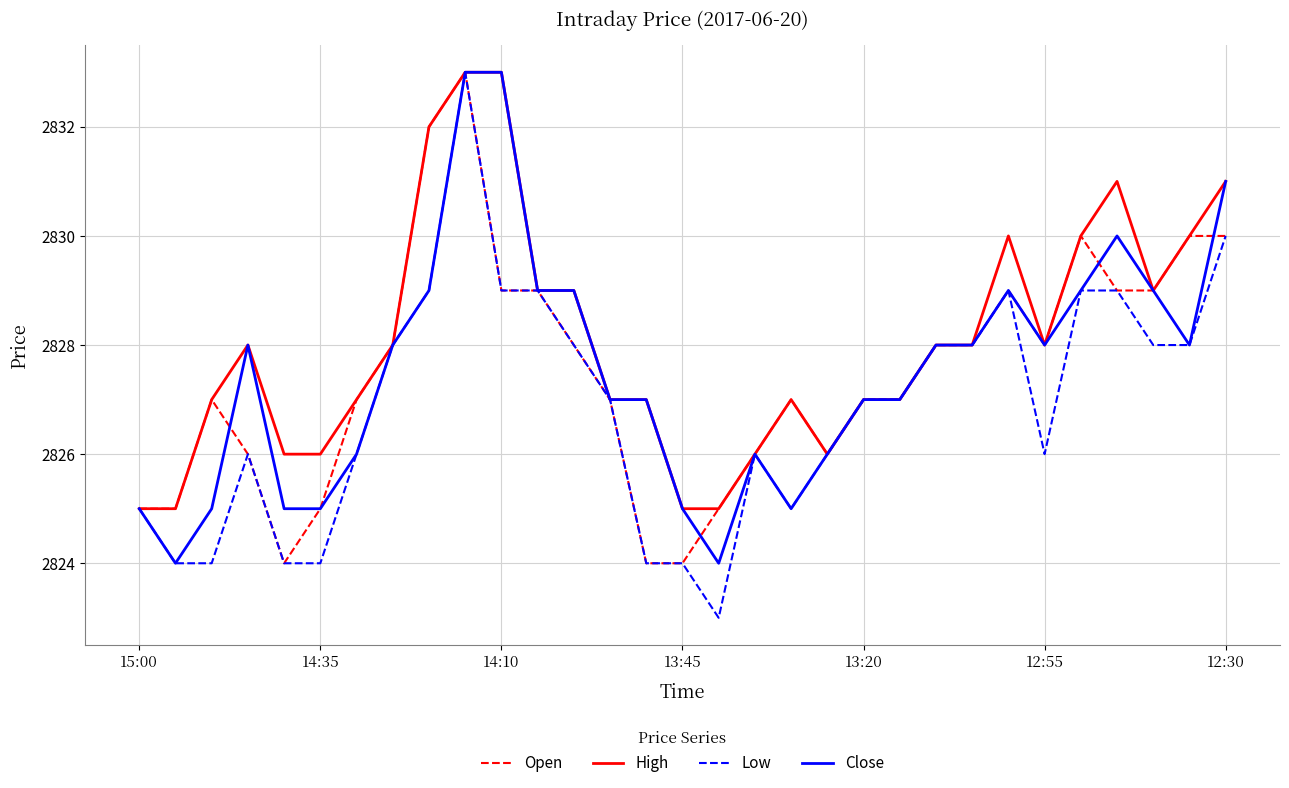

Which series has the largest total across all categories?

High